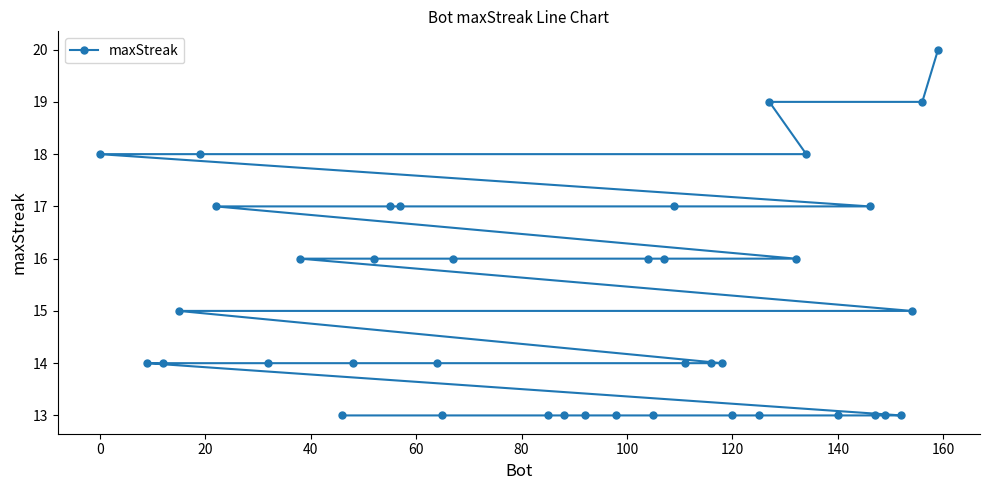

The value at 120 is 4. True or false?

False